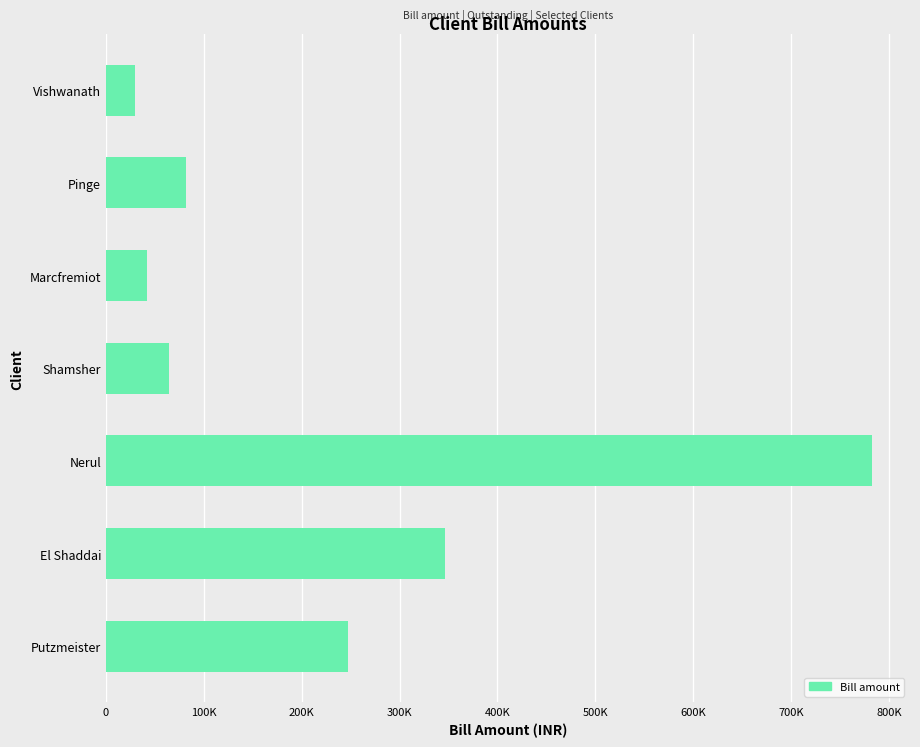

Are the bars horizontal?

Yes